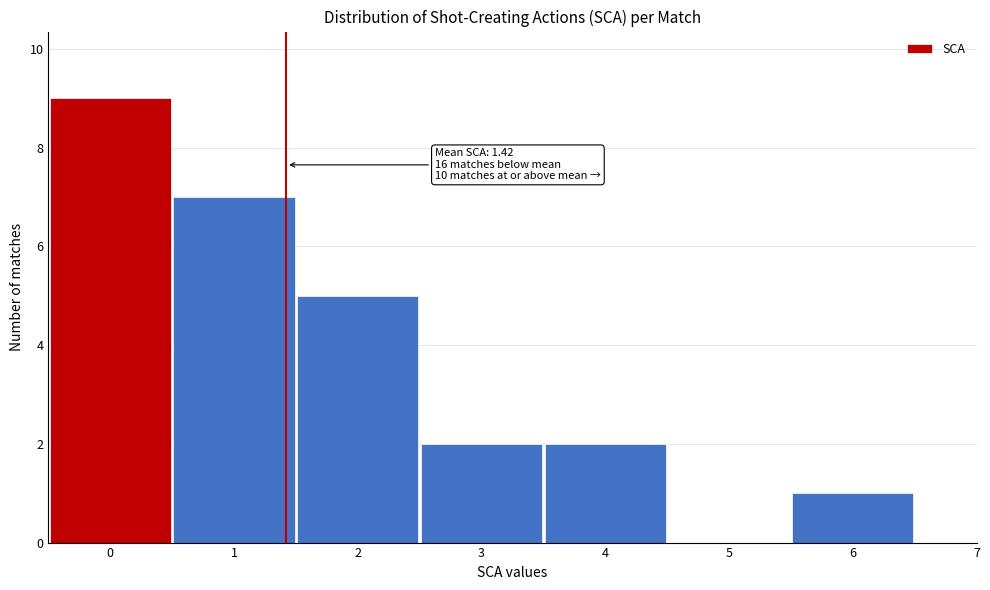

Which range on the x-axis has the tallest bar?

-0.5 to 0.5